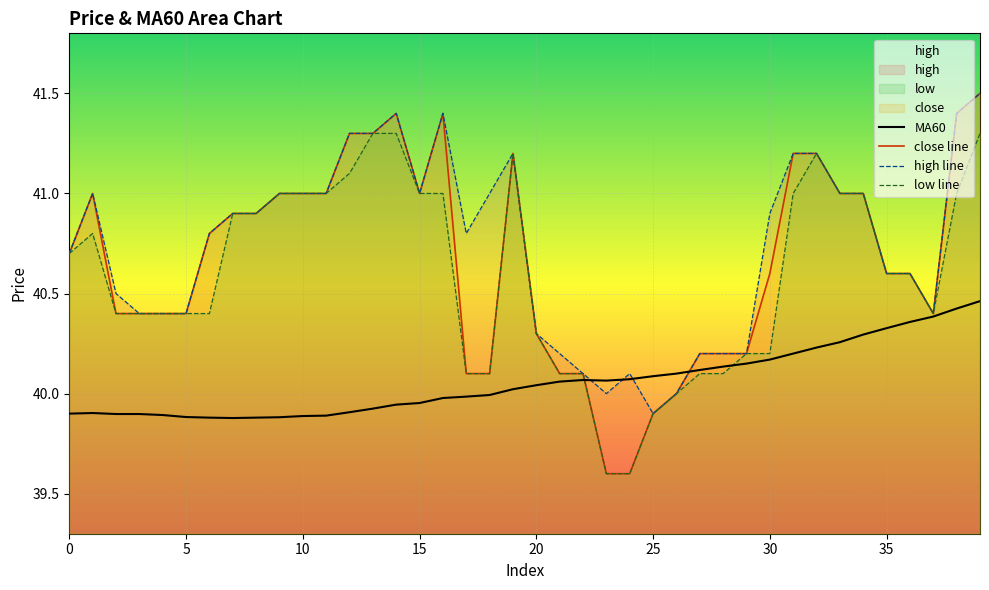

Which series changed the most between 24 and 30?

close line